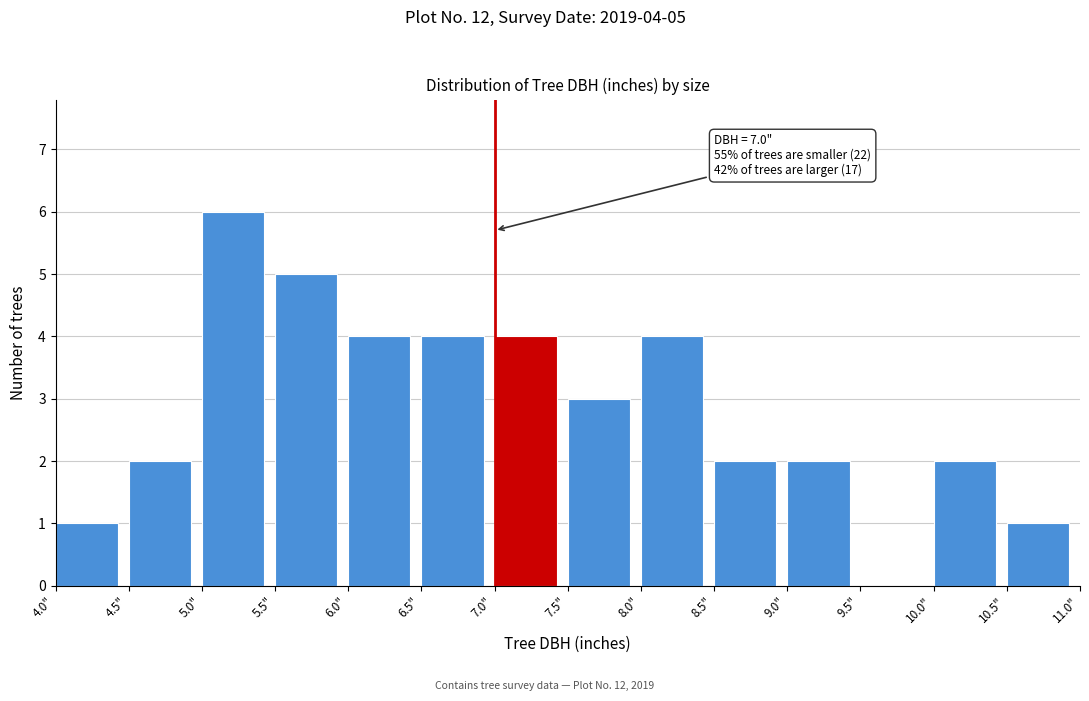

Which range on the x-axis has the tallest bar?

5.0 to 5.5